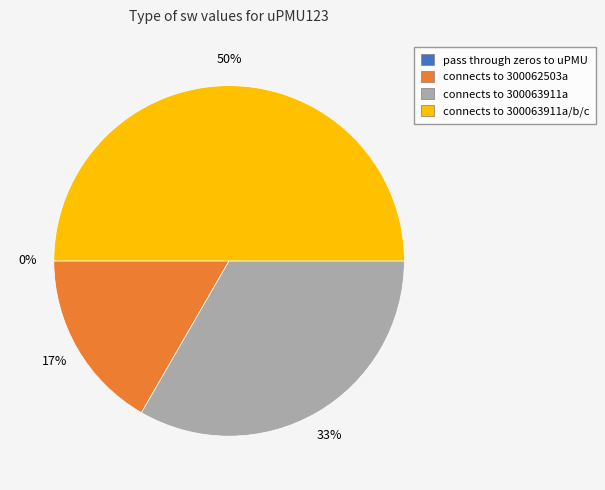

To the nearest percent, what is the combined percentage of connects to 300062503a and pass through zeros to uPMU?

17%